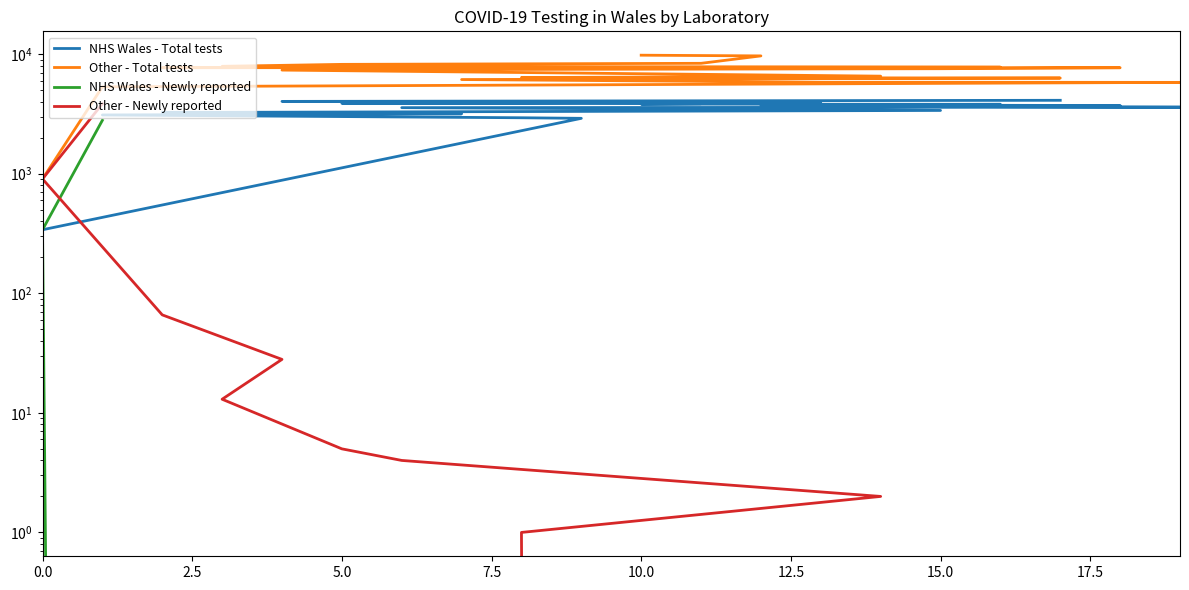

What is the total value across all series at 7.5?

8926